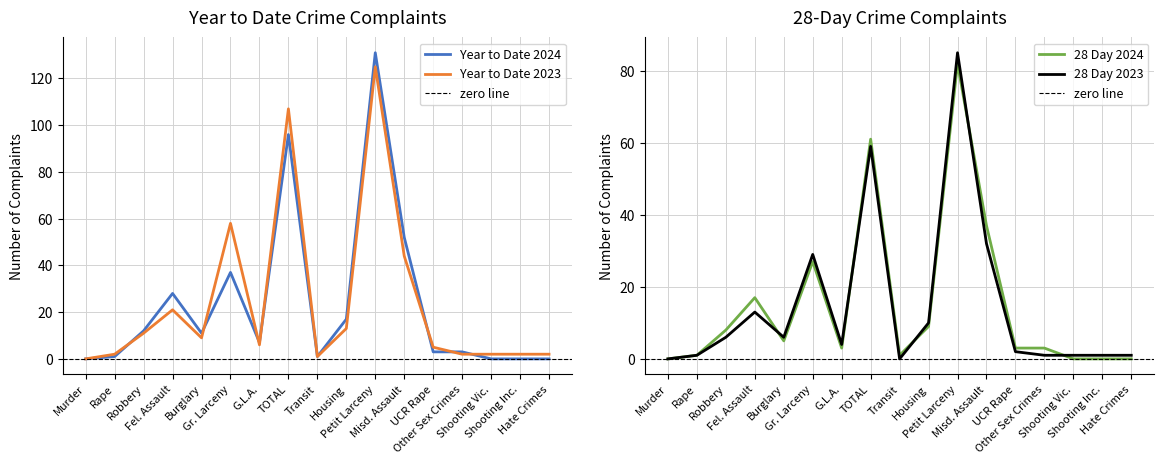

Between Misd. Assault and Housing, which is larger?

Misd. Assault